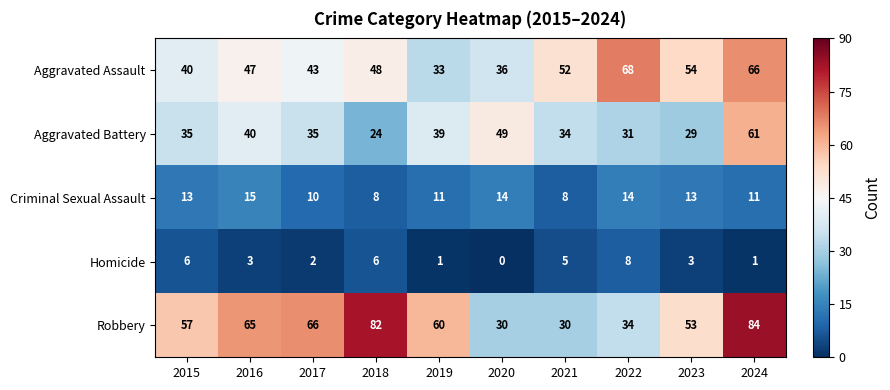

Read the Aggravated Battery value at 2015.

35